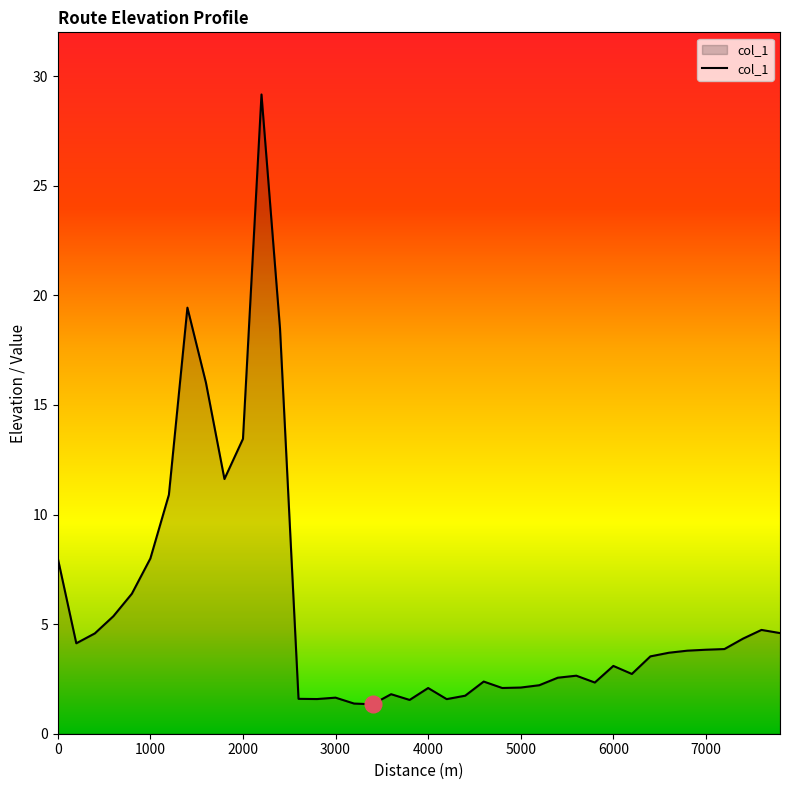

How many categories are shown in the chart?

40